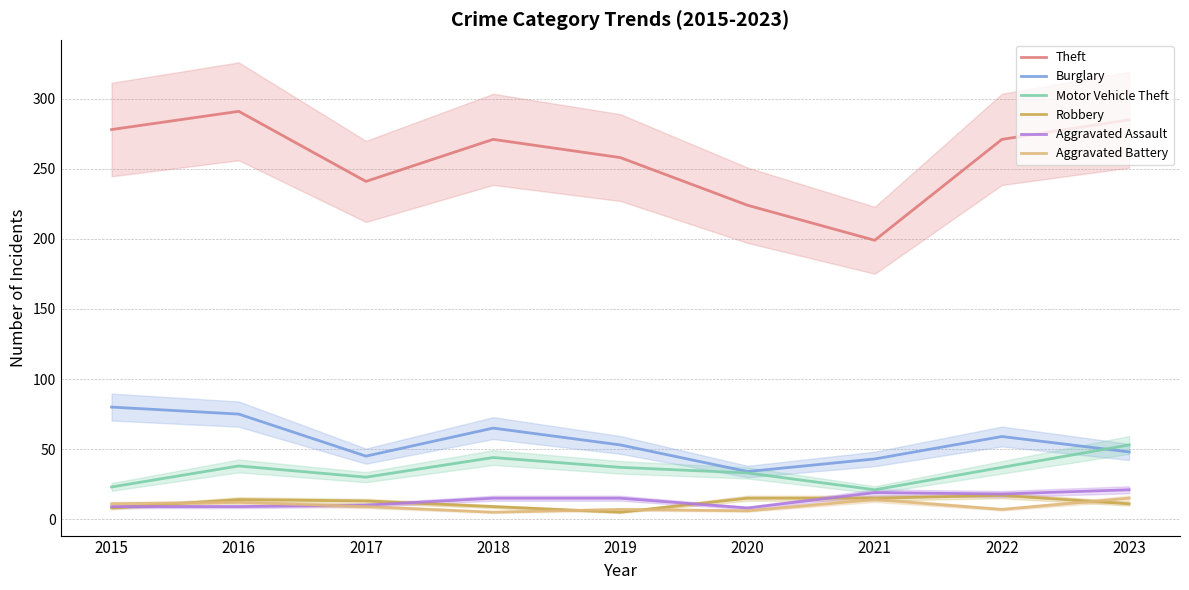

What is the difference between the second highest and minimum values in the Theft series?

86